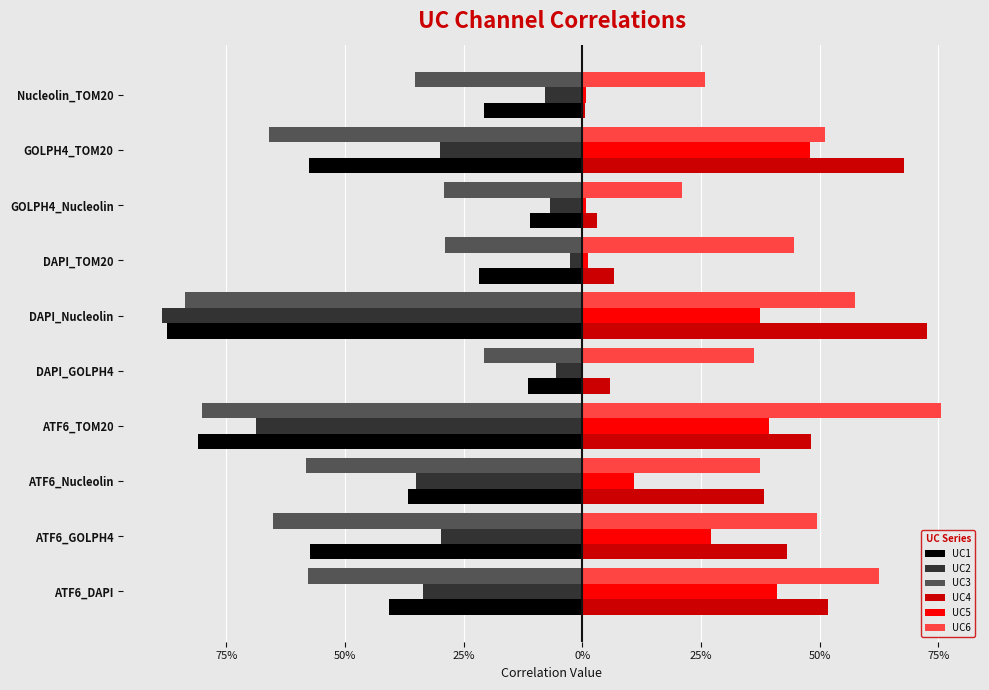

What are all the series names shown in the legend?

UC1, UC2, UC3, UC4, UC5, UC6